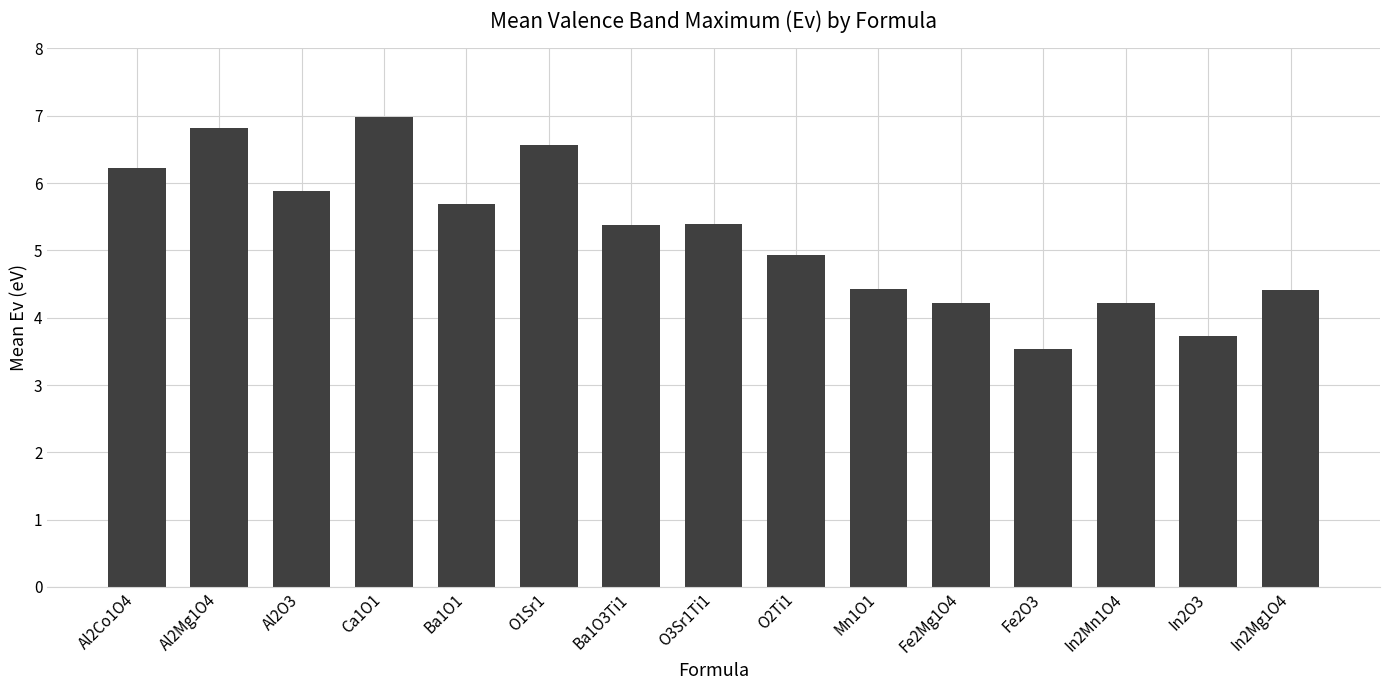

What is the greatest value displayed?

7.0